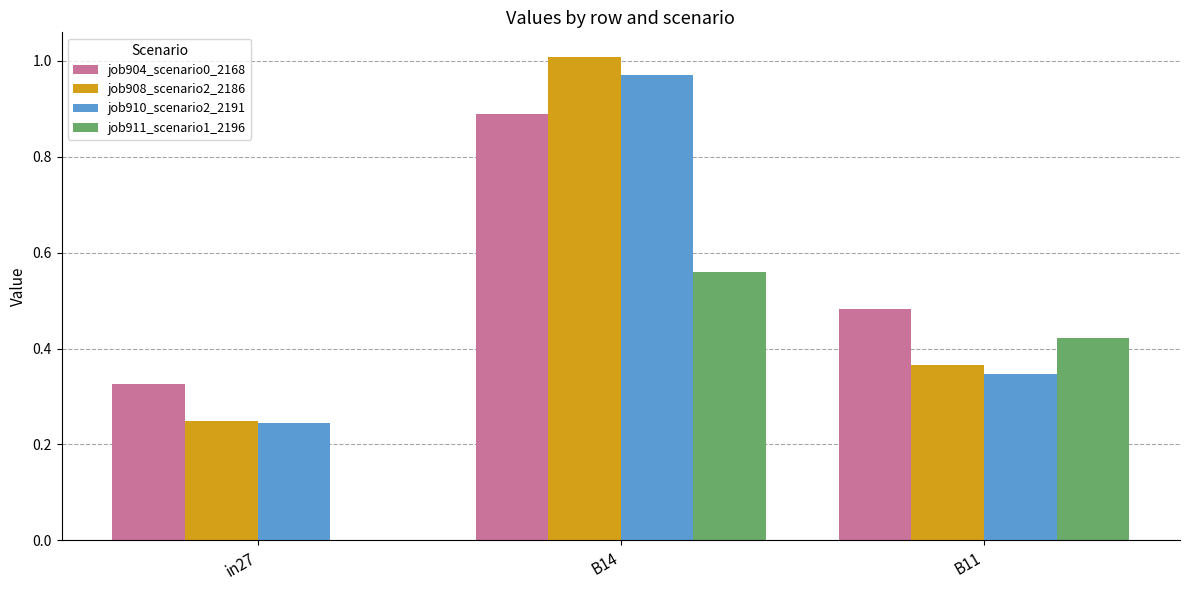

Between in27 and B11, which series saw the biggest shift?

job911_scenario1_2196